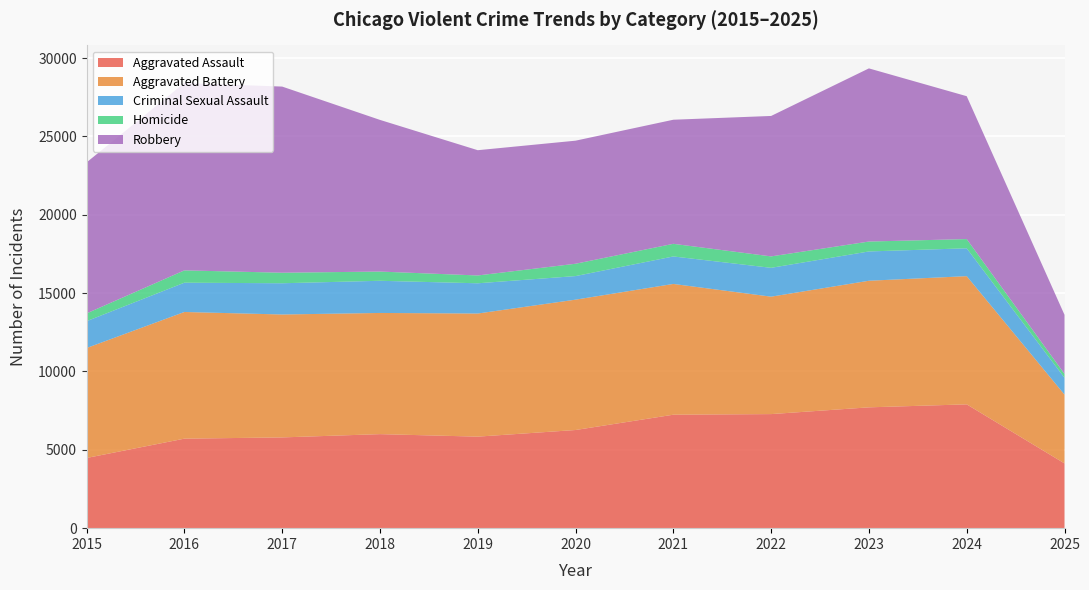

Reading right to left, transcribe all the data shown in this chart.

Aggravated Assault: 4134	7903	7712	7281	7242	6265	5842	6002	5793	5713	4480
Aggravated Battery: 4392	8182	8080	7495	8346	8320	7858	7734	7845	8085	7018
Criminal Sexual Assault: 1072	1779	1870	1841	1755	1505	1930	2054	1994	1870	1713
Homicide: 251	588	632	729	806	787	499	588	672	786	496
Robbery: 3768	9119	11052	8964	7920	7855	7995	9681	11881	11960	9638